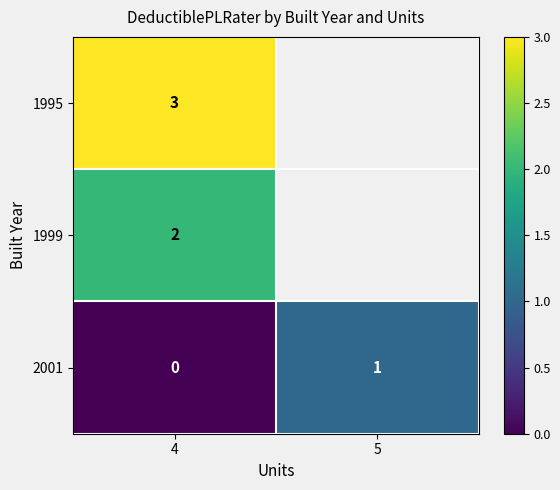

Count the 2001 values in the range 0 to 1.

2